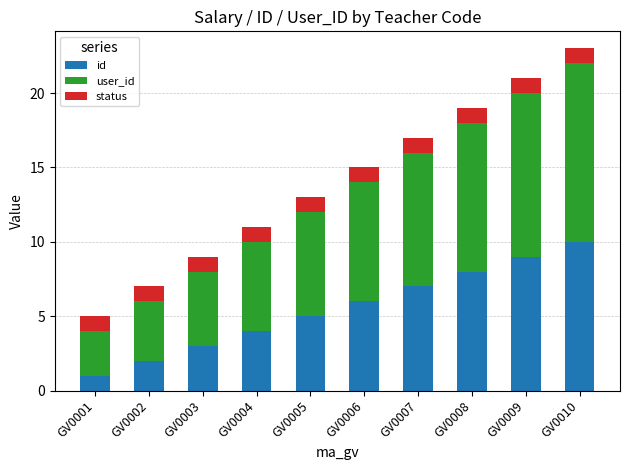

At which category is the sum across all series the highest?

GV0010